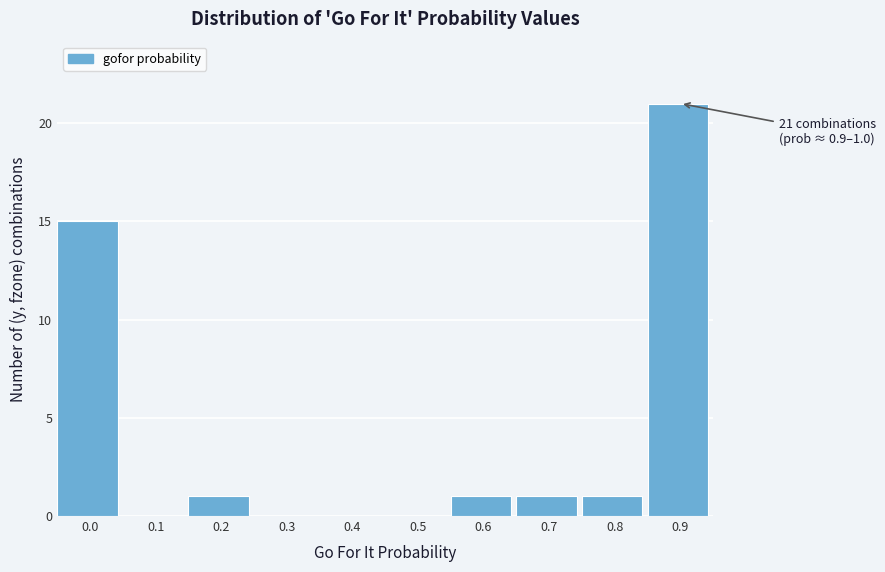

Reading right to left, what are all the values shown in this chart?

0.9=21	0.8=1	0.7=1	0.6=1	0.5=0	0.4=0	0.3=0	0.2=1	0.1=0	0.0=15